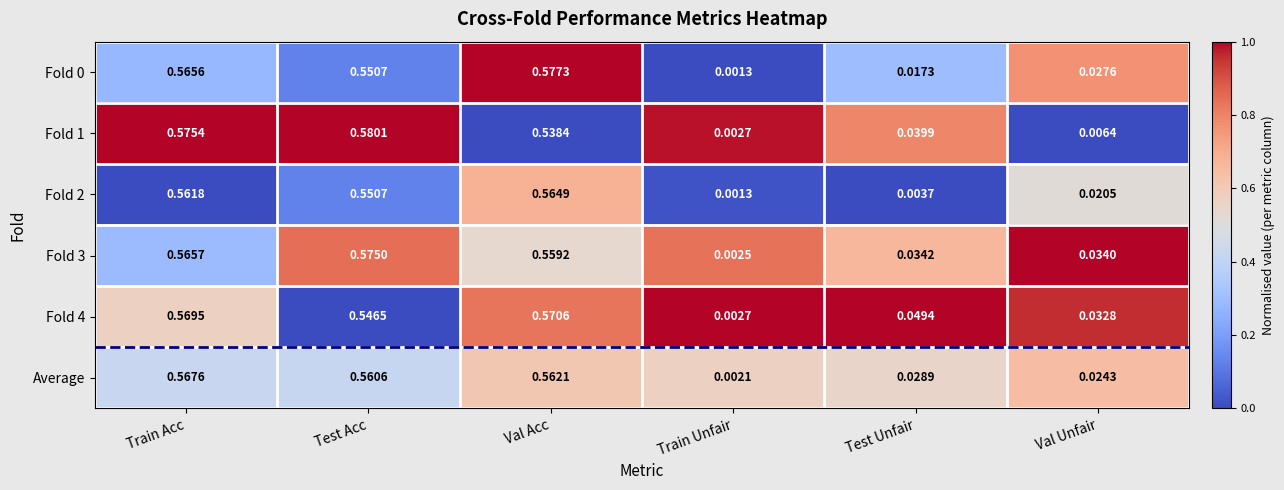

At which category does the chart reach its minimum across all series?

Train Unfair